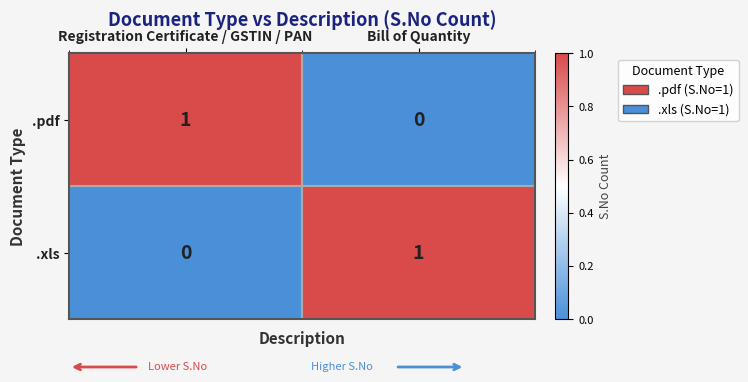

How many values in .pdf are above zero?

1